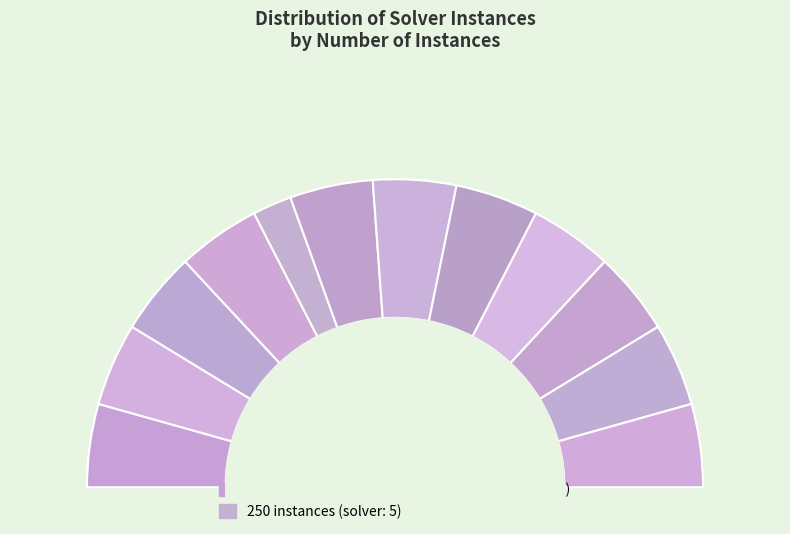

What percentage is the Solver 0 (531) slice, to the nearest percent?

9%